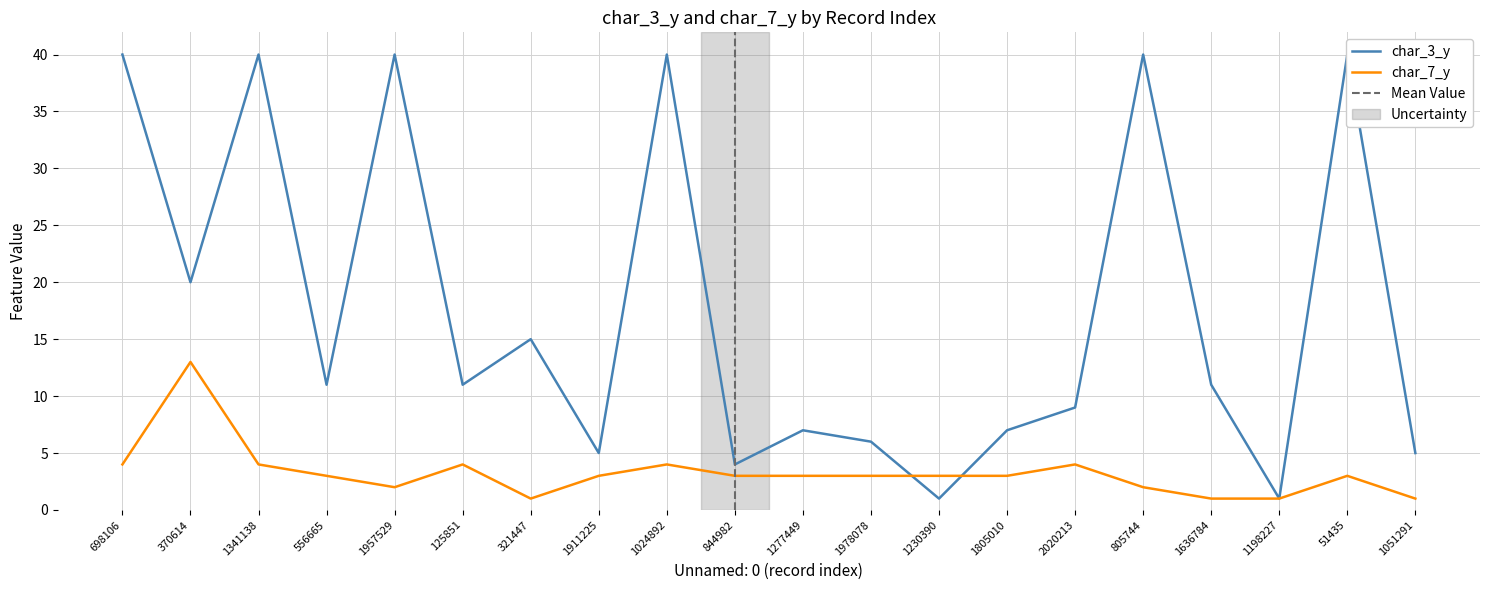

Which series changed the most between 370614 and 805744?

char_3_y